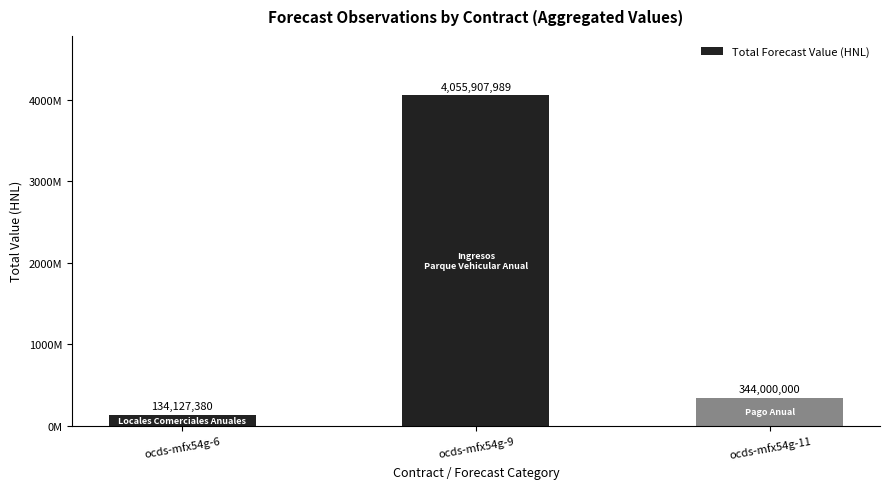

Reading left to right, transcribe all the data shown in this chart.

ocds-mfx54g-6=134127380	ocds-mfx54g-9=4055907989	ocds-mfx54g-11=344000000